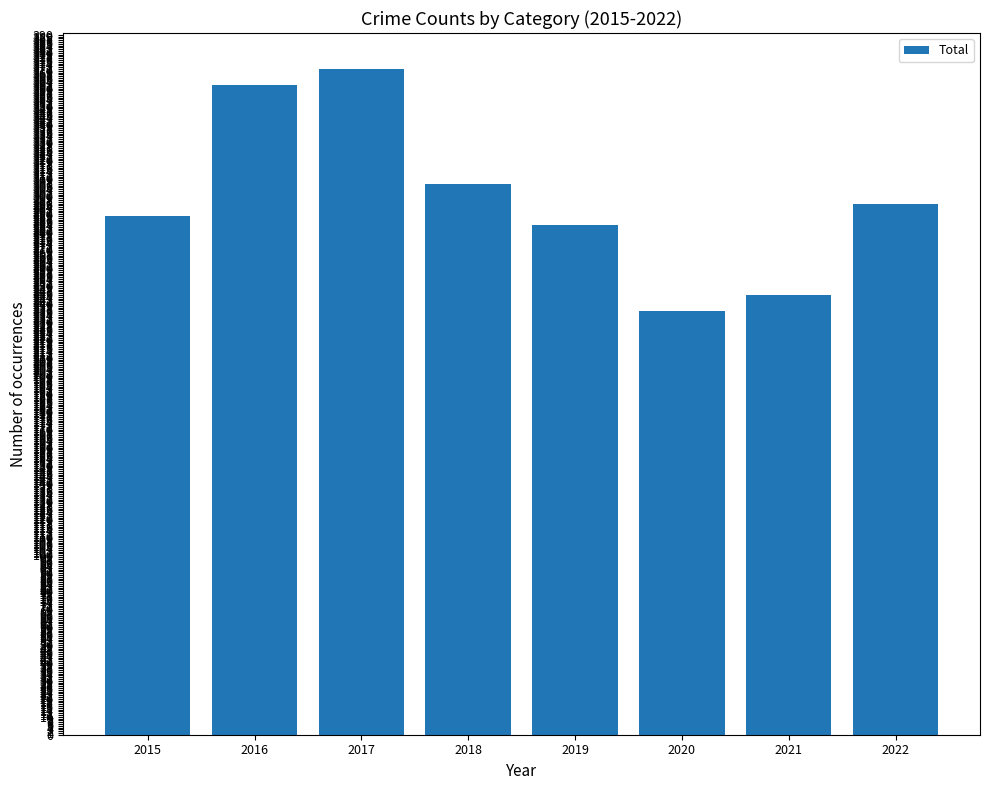

What is the difference between the values at 2021 and 2015?

44